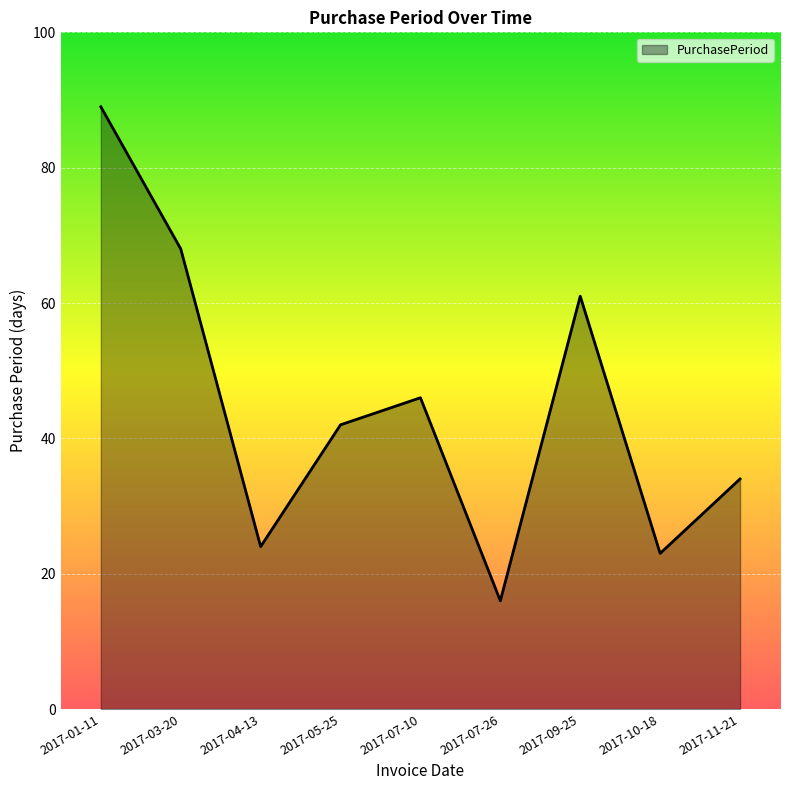

Between 2017-01-11 and 2017-11-21, which is larger?

2017-01-11